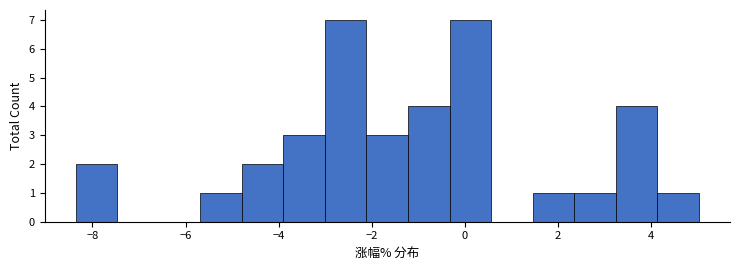

How tall is the bar that spans -5.6 to -4.8 on the x-axis? Neither the bar edges nor the heights are printed on the chart, so give them approximately, as read against the axes.

1